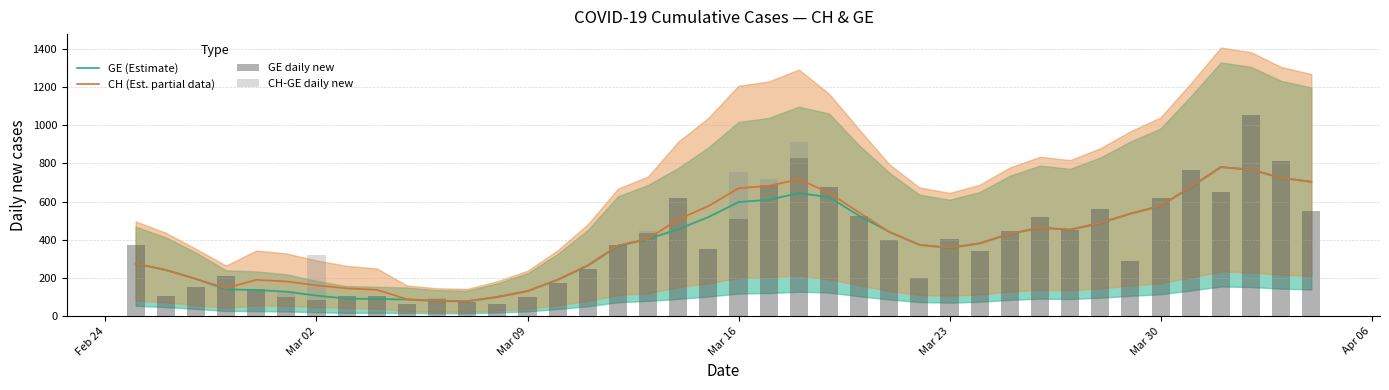

The GE daily new series shows 236.1 at Mar 09. True or false?

False